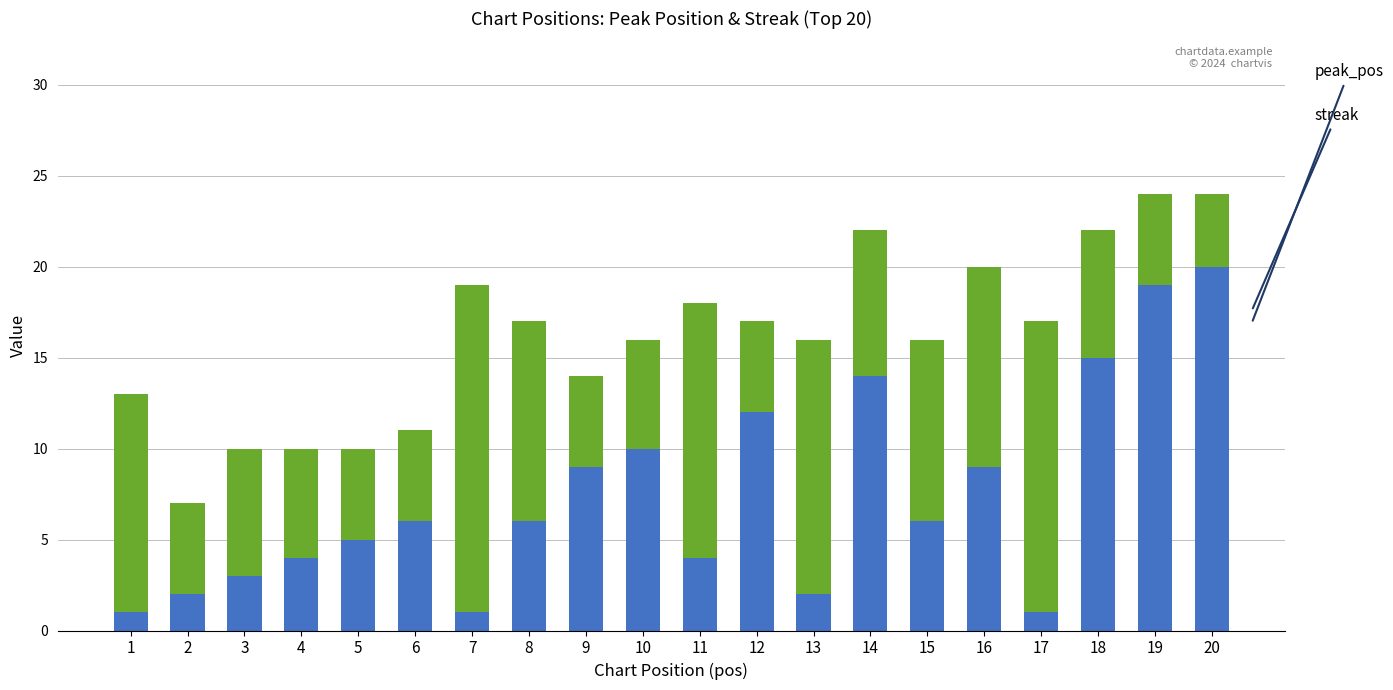

Does the chart contain stacked bars?

Yes